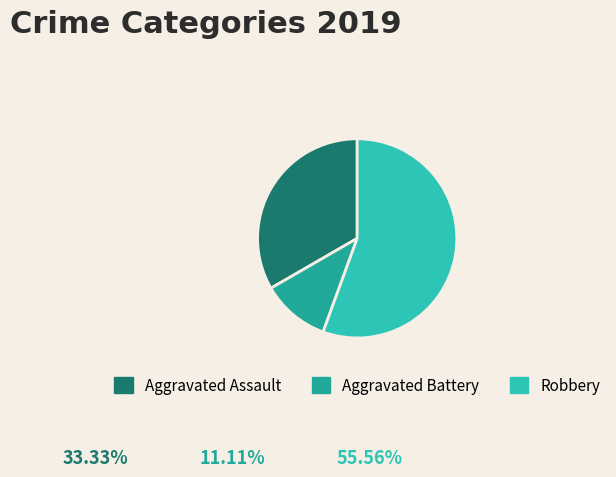

Combined, do Aggravated Assault and Robbery account for over 50%?

Yes